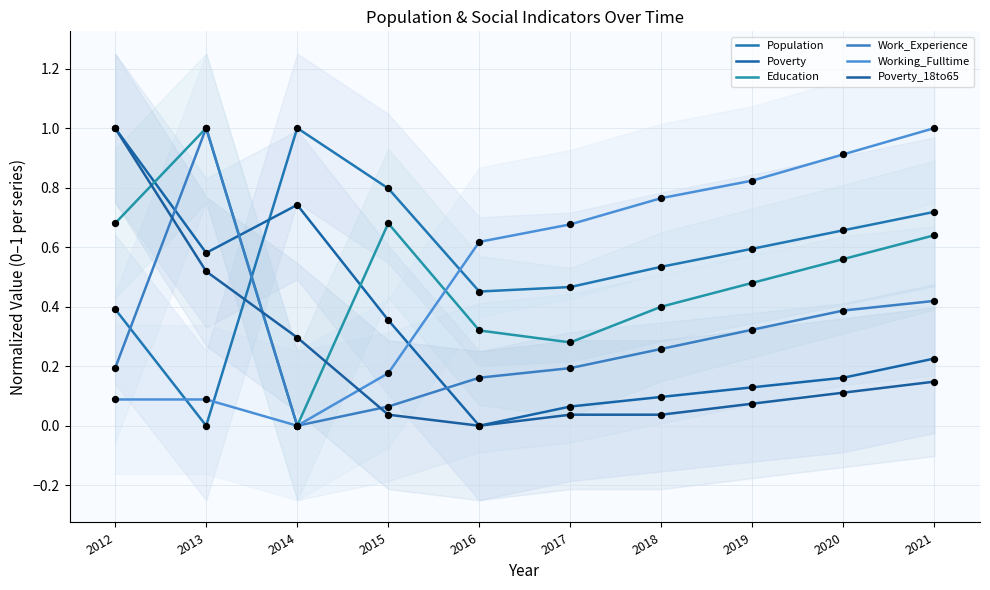

Which series has the largest total across all categories?

Population